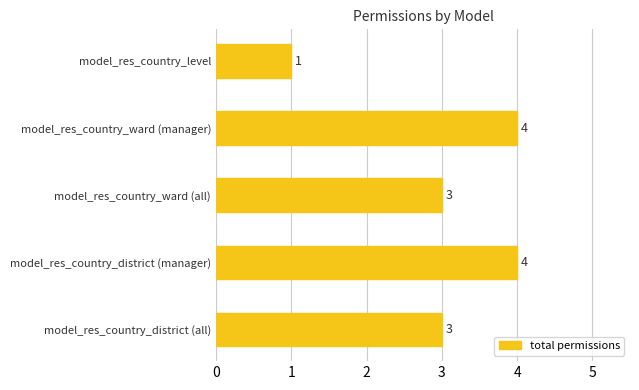

What is the change in value from model_res_country_ward (all) to model_res_country_ward (manager)?

+1